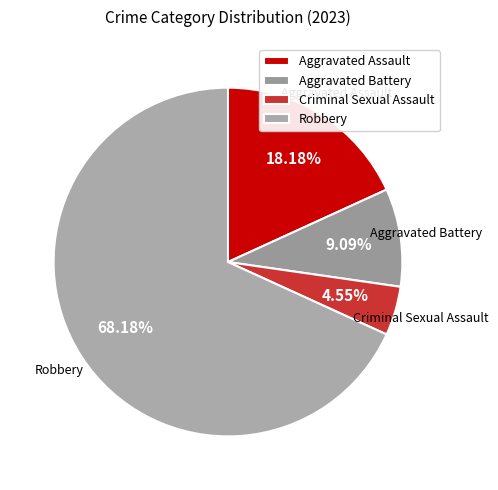

What percentage is the Aggravated Assault slice, to the nearest percent?

18%